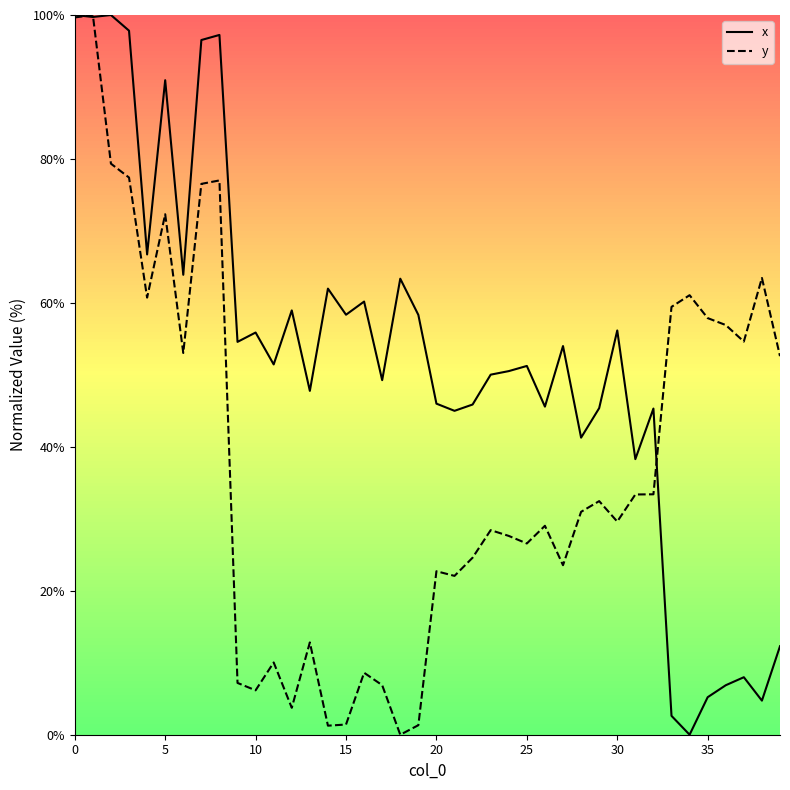

Which series has the largest total across all categories?

x